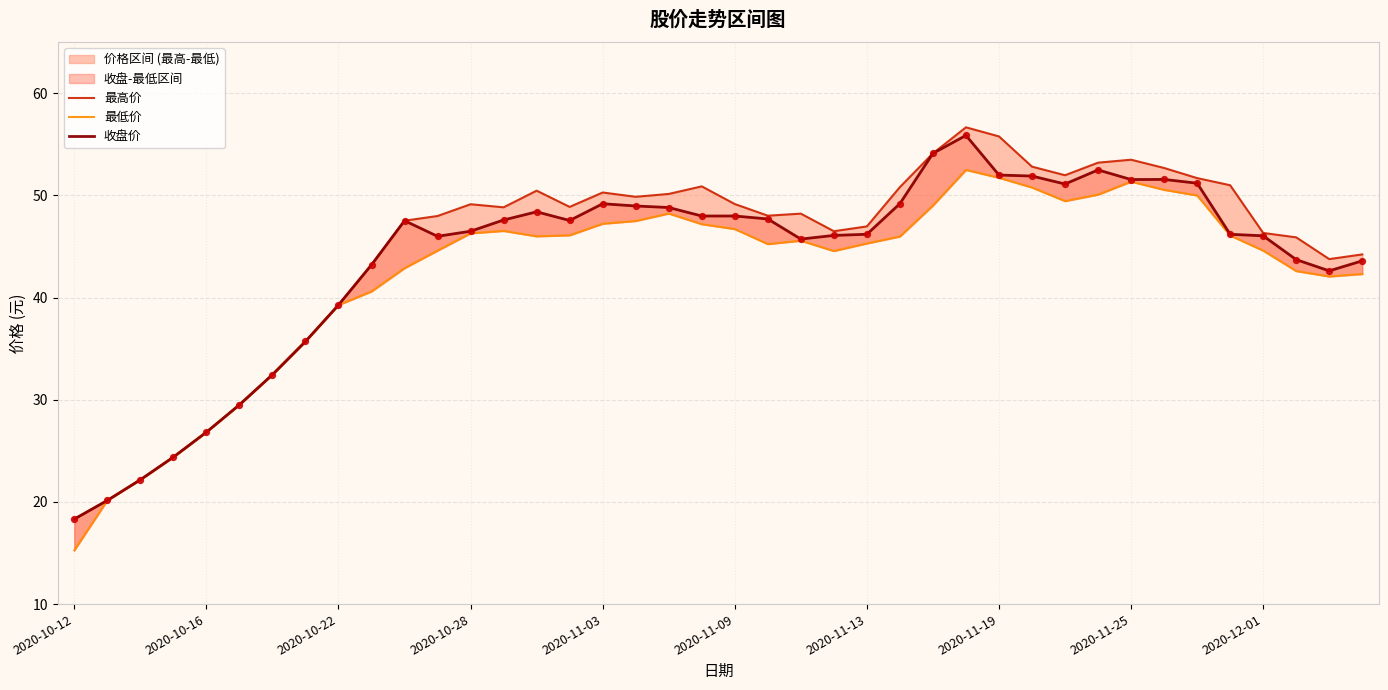

What are all the series names shown in the legend?

最高价, 最低价, 收盘价